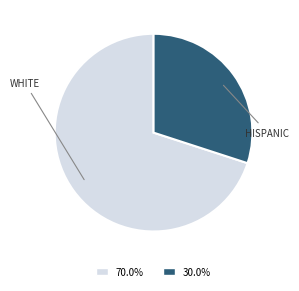

Is there a majority slice in this chart?

Yes